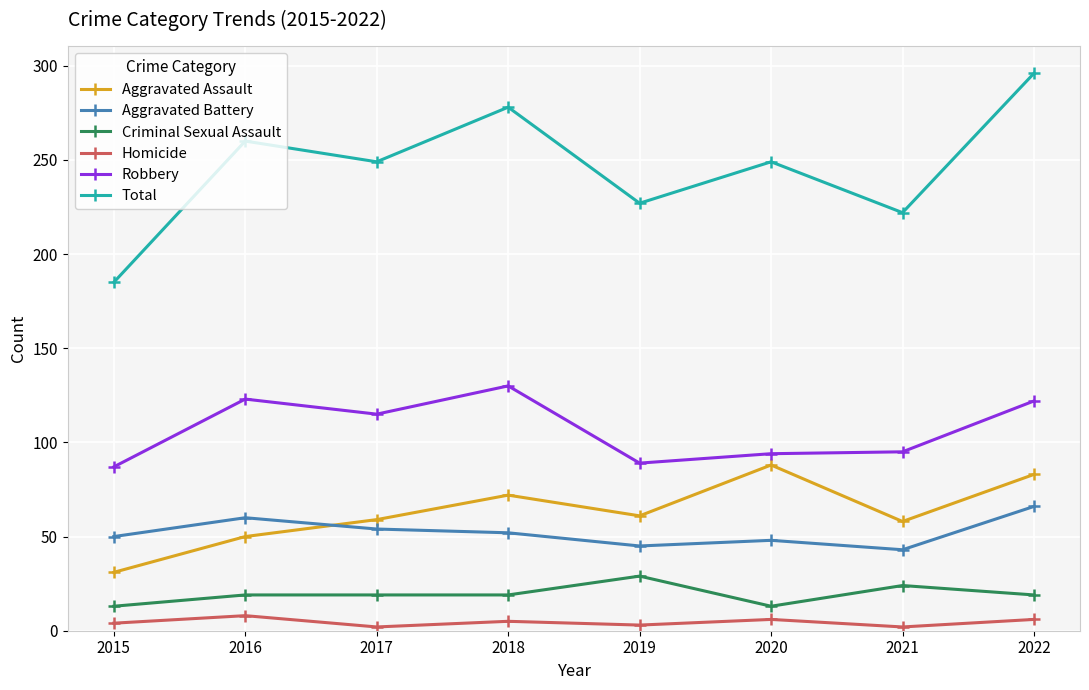

What is the value of the Aggravated Assault point at the 4th from the left?

72